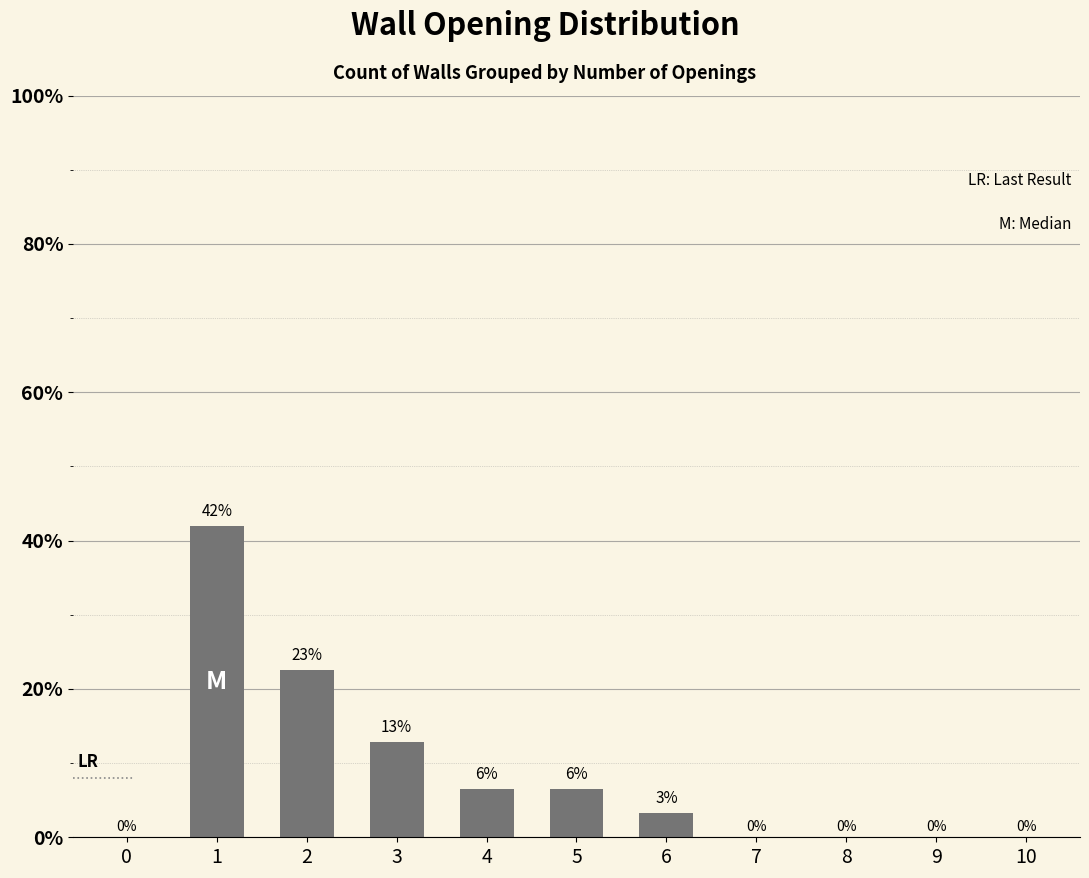

Where does the data first go above 3?

1